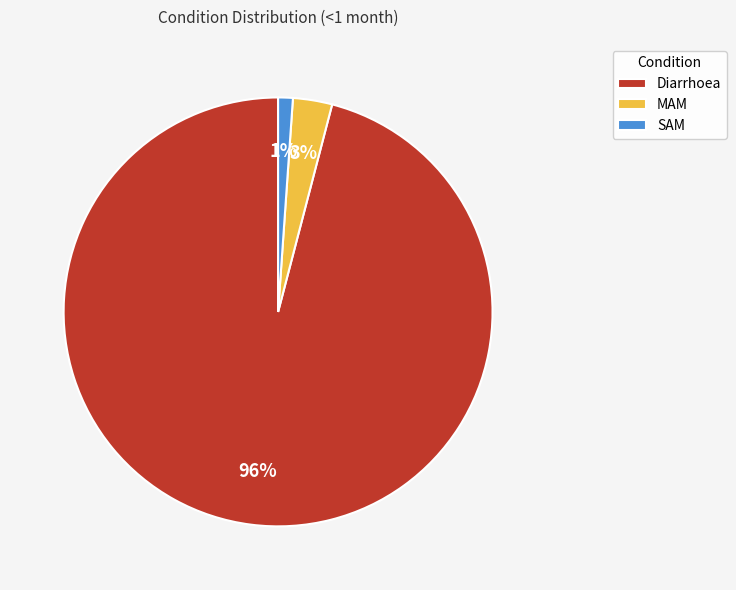

To the nearest percent, what is the average slice percentage?

33%